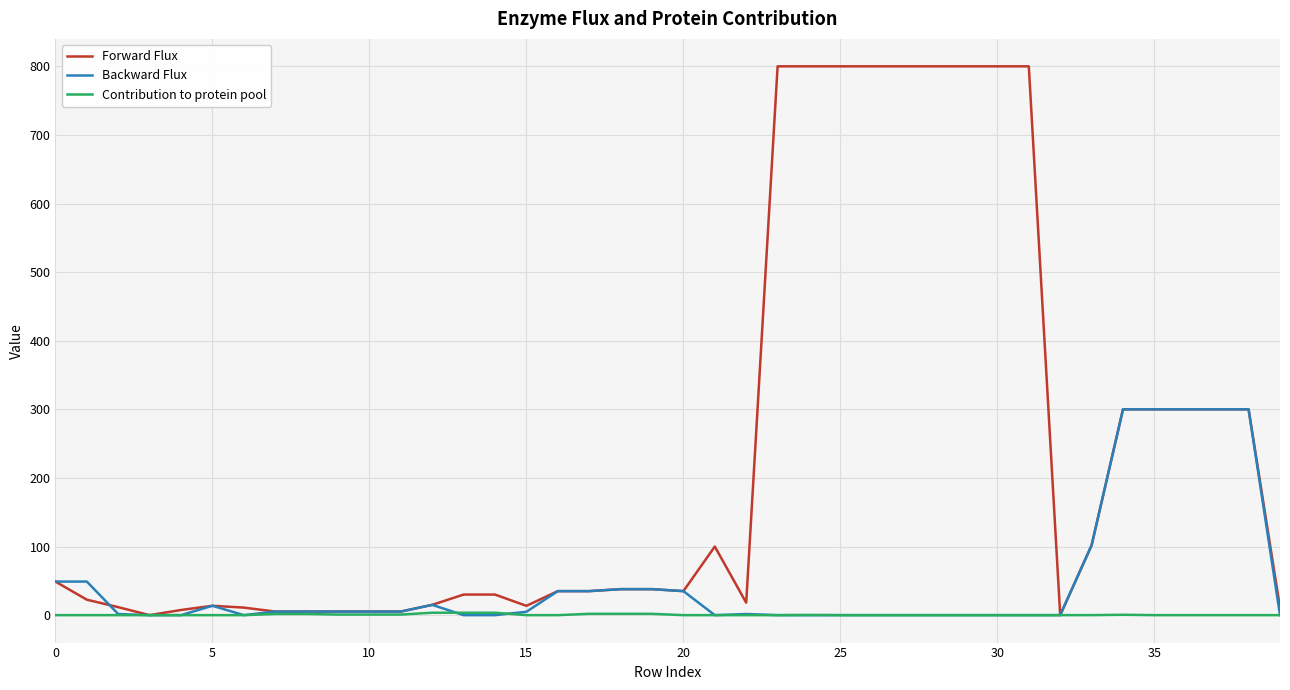

Which series has the largest total across all categories?

Forward Flux